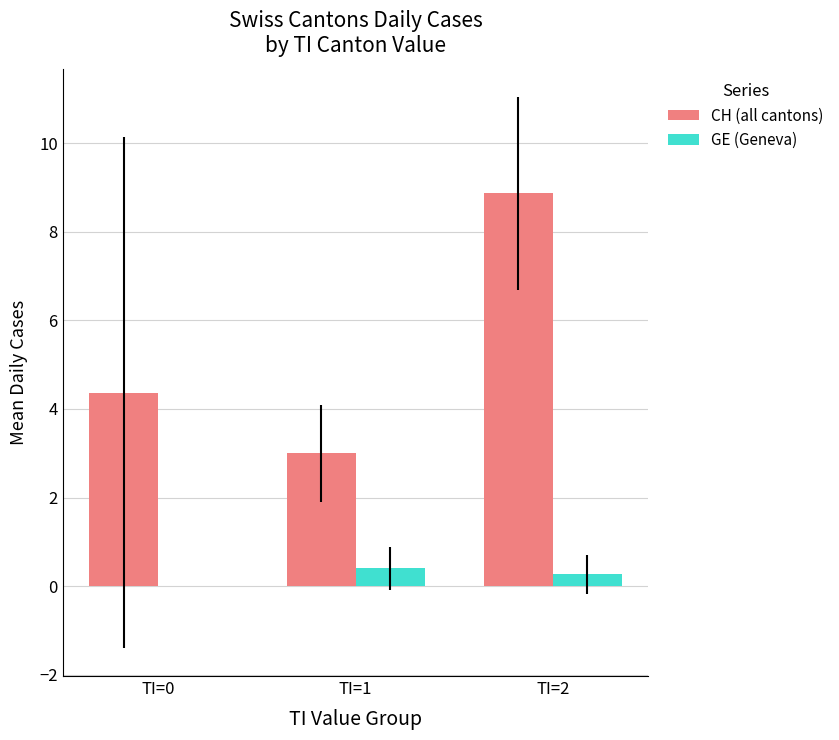

The CH (all cantons) series shows 1.2 at TI=1. True or false?

False